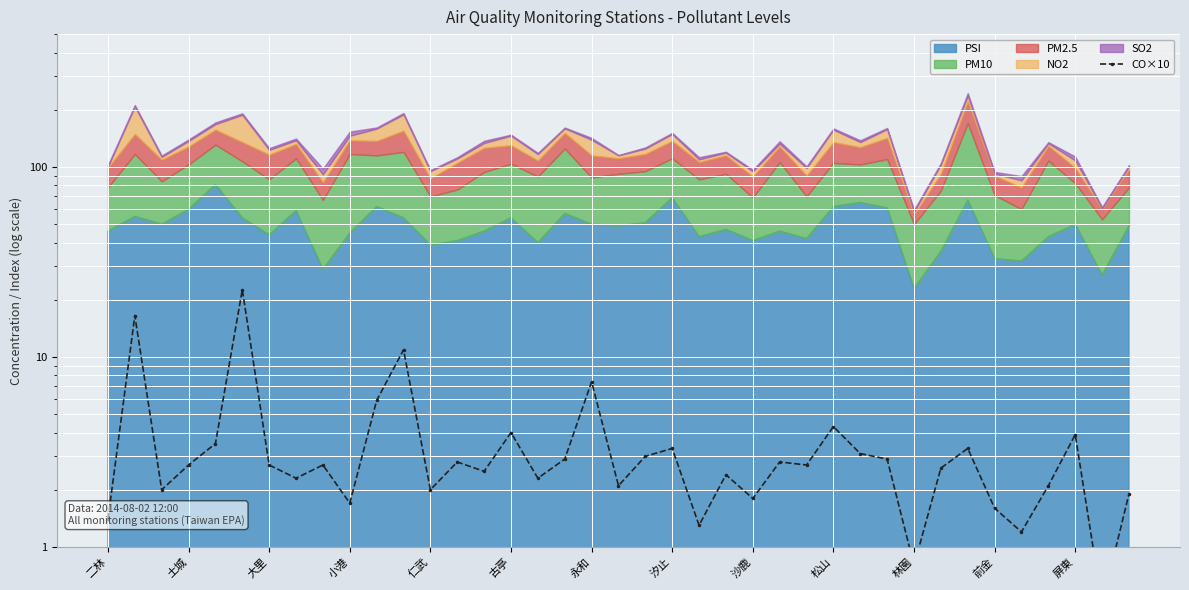

What is the sum of the values at 18 and 16?

9.7